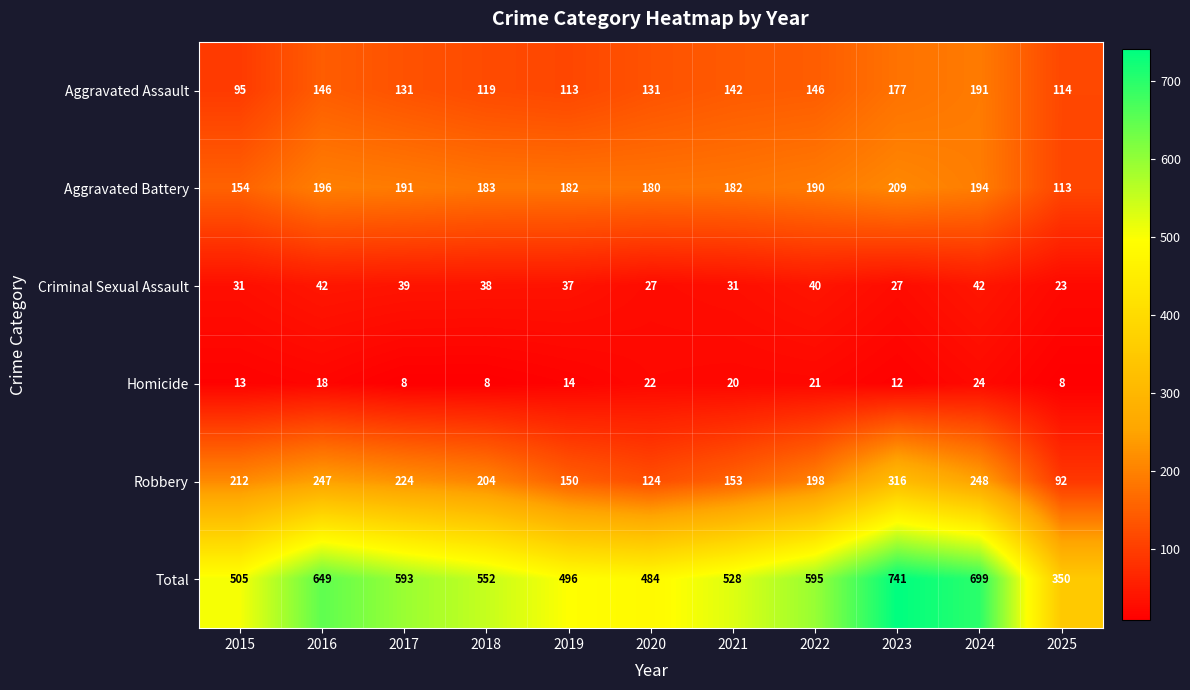

At how many categories does at least one series exceed 607?

3